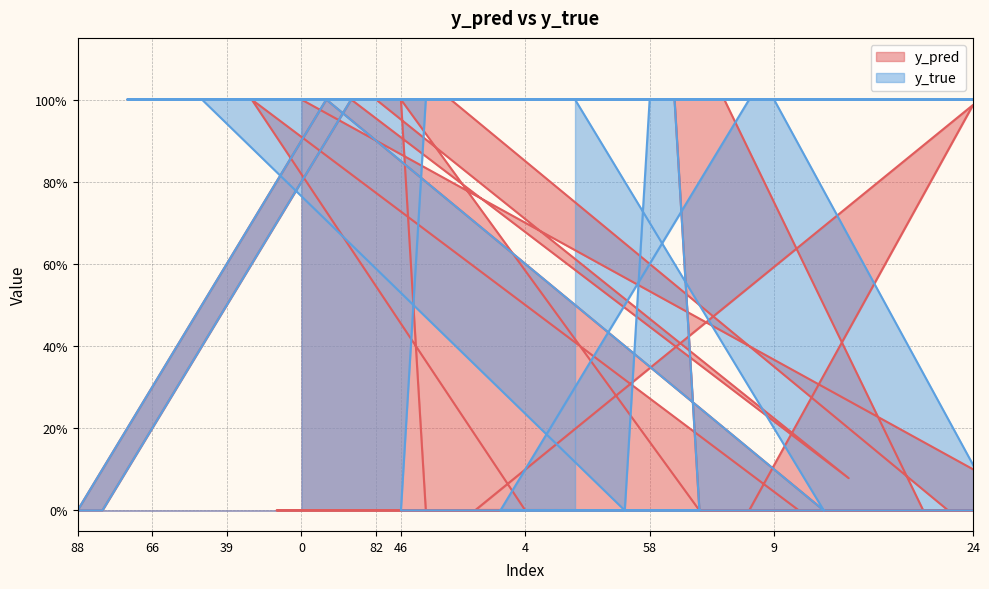

True or false: y_true has a value of 1.0 at 95.

True